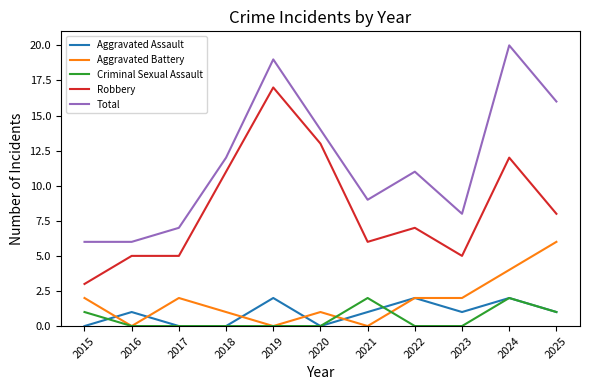

Which series has the largest total across all categories?

Total